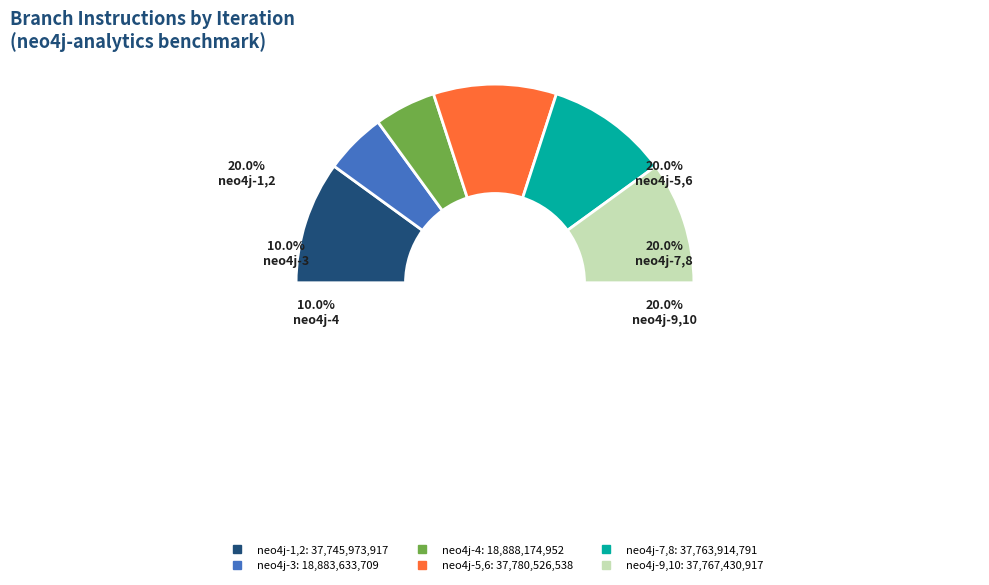

To the nearest percent, what is the combined percentage of 53 and 54?

20%